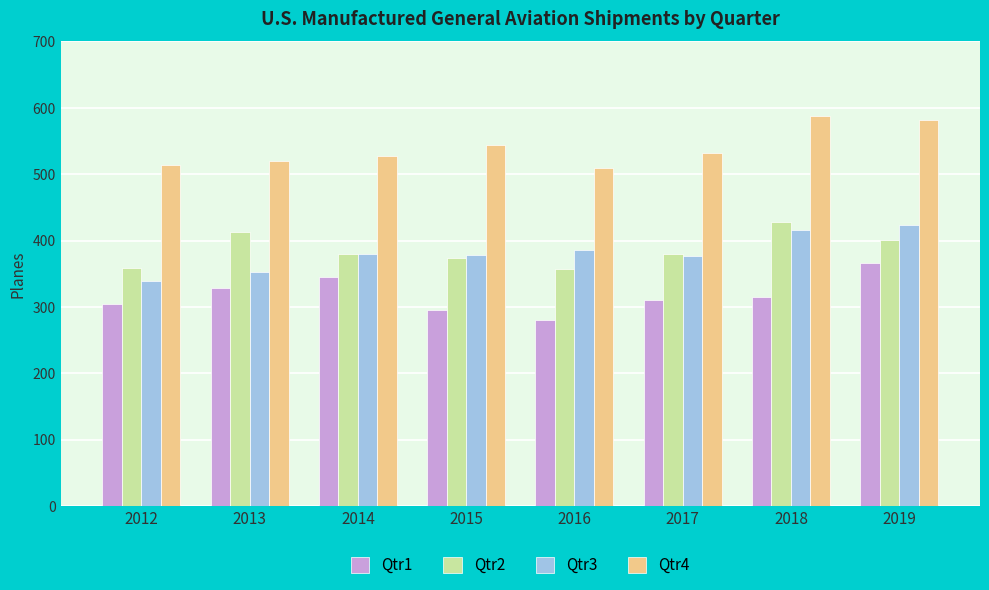

What is the minimum value shown in the chart?

280